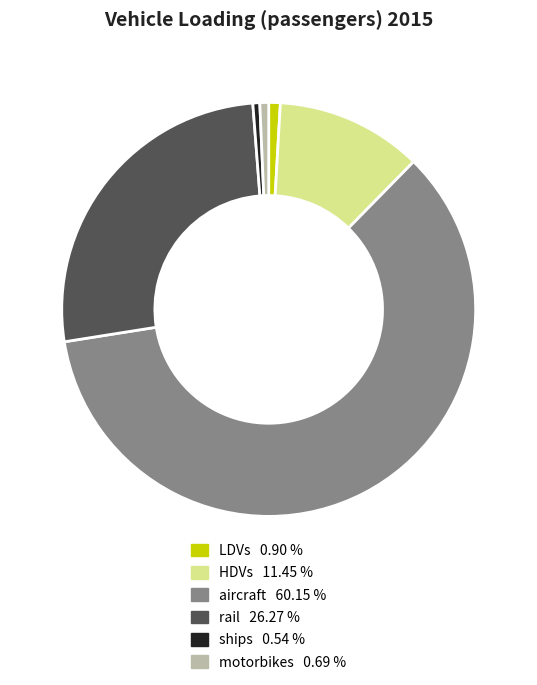

Combined, do HDVs and motorbikes account for over 50%?

No